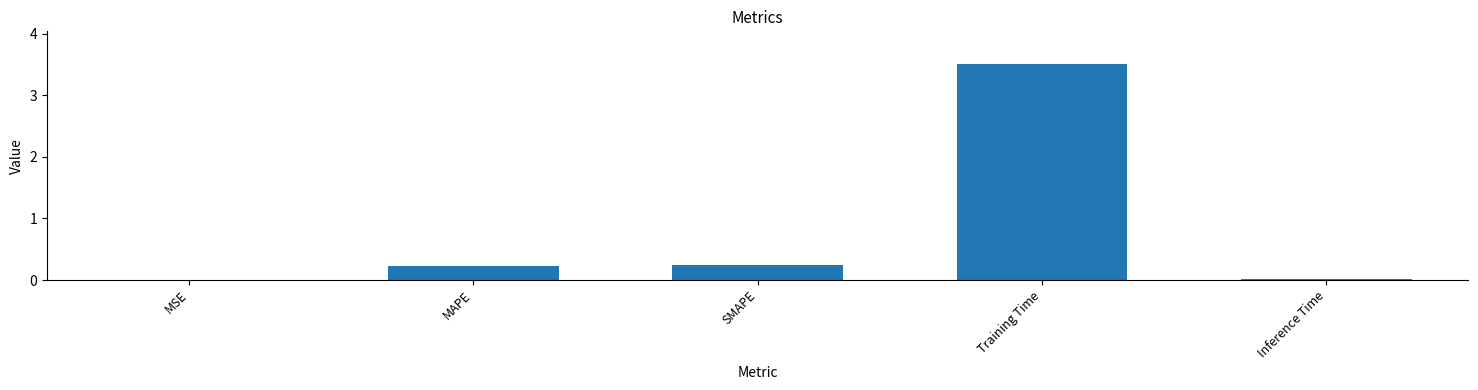

What is the change in value from SMAPE to Training Time?

+3.3